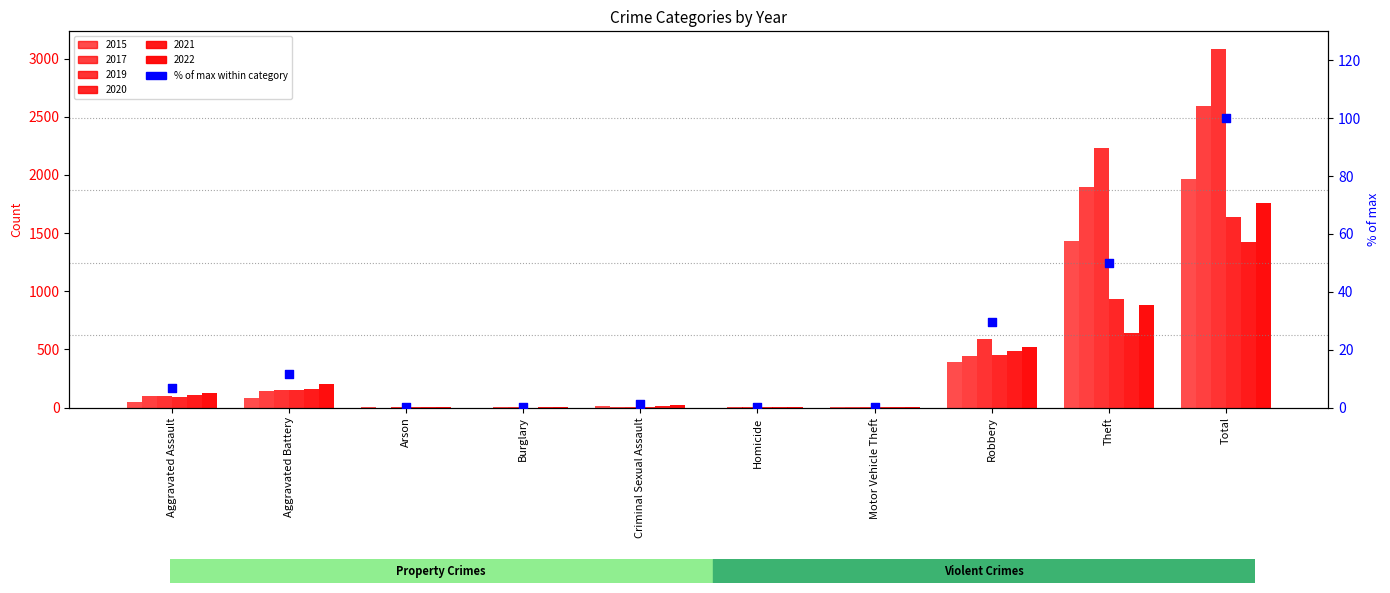

What is the change in value from Burglary to Homicide?

+0.2